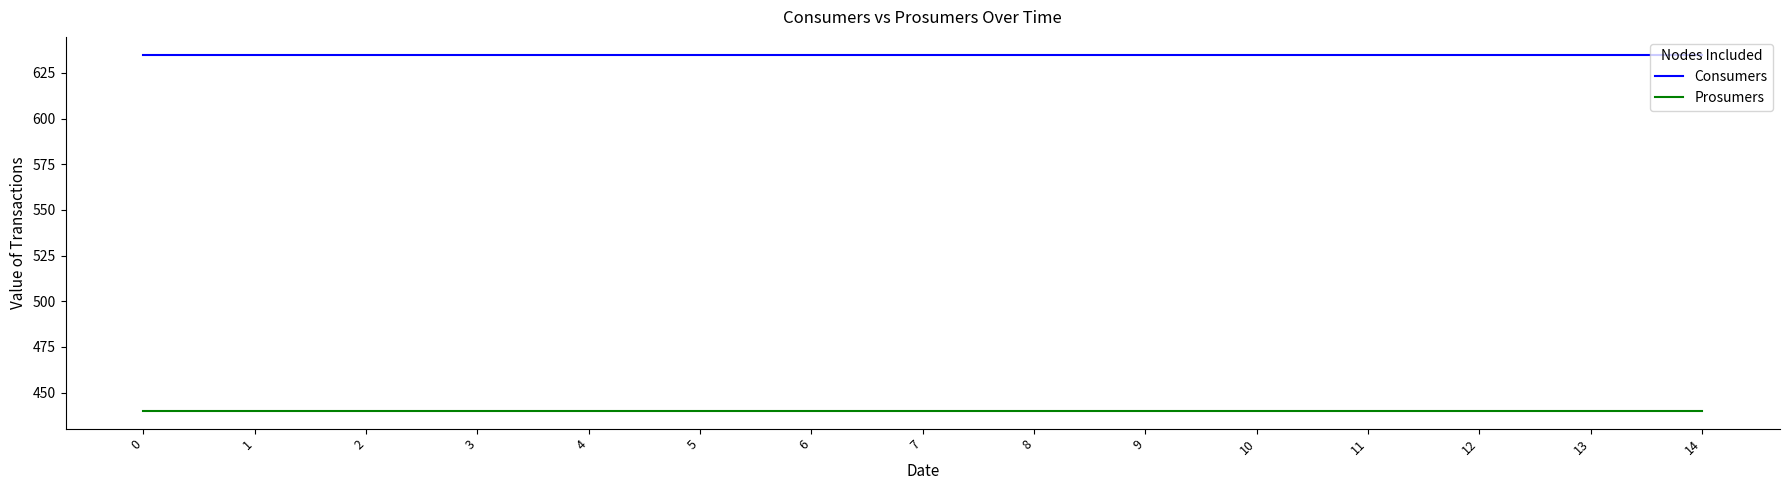

What is the maximum value shown in the chart?

635